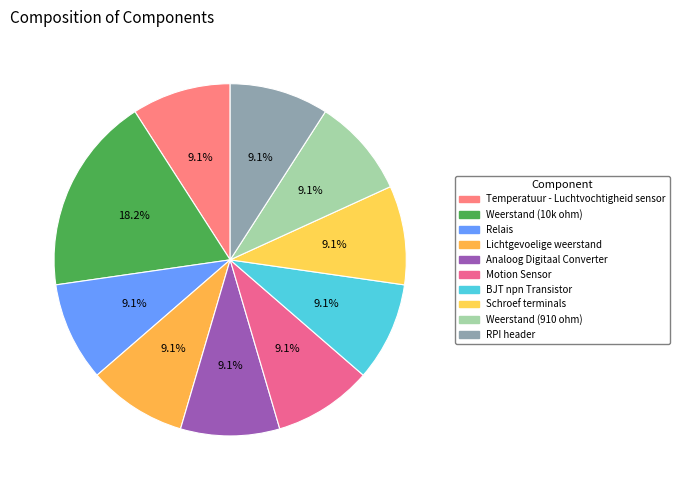

Is the sum of Motion Sensor and Relais greater than half?

No